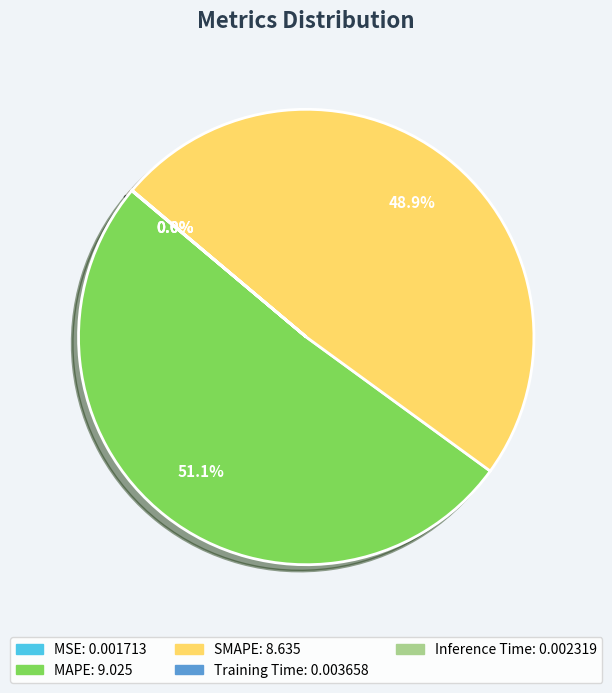

Do MAPE and SMAPE together represent more than half of the pie?

Yes